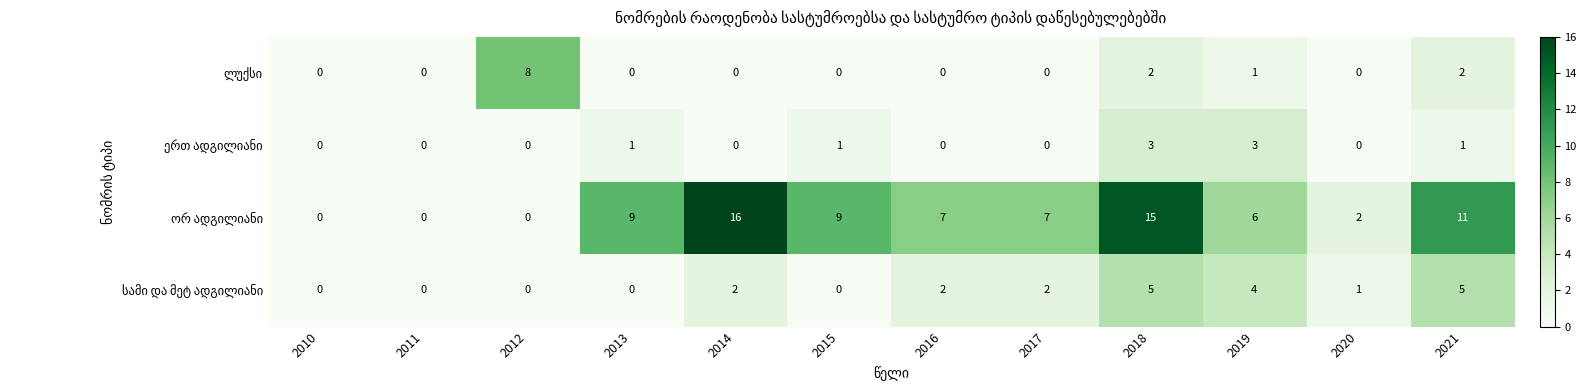

At which category is the sum across all series the highest?

2018